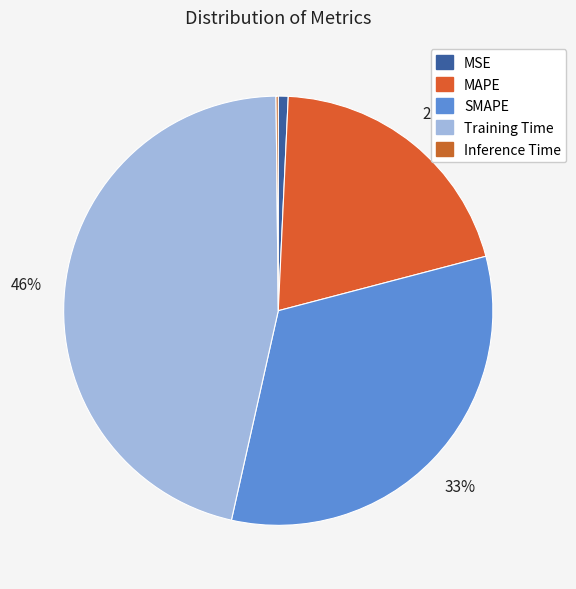

Does SMAPE represent more than half of the total?

No